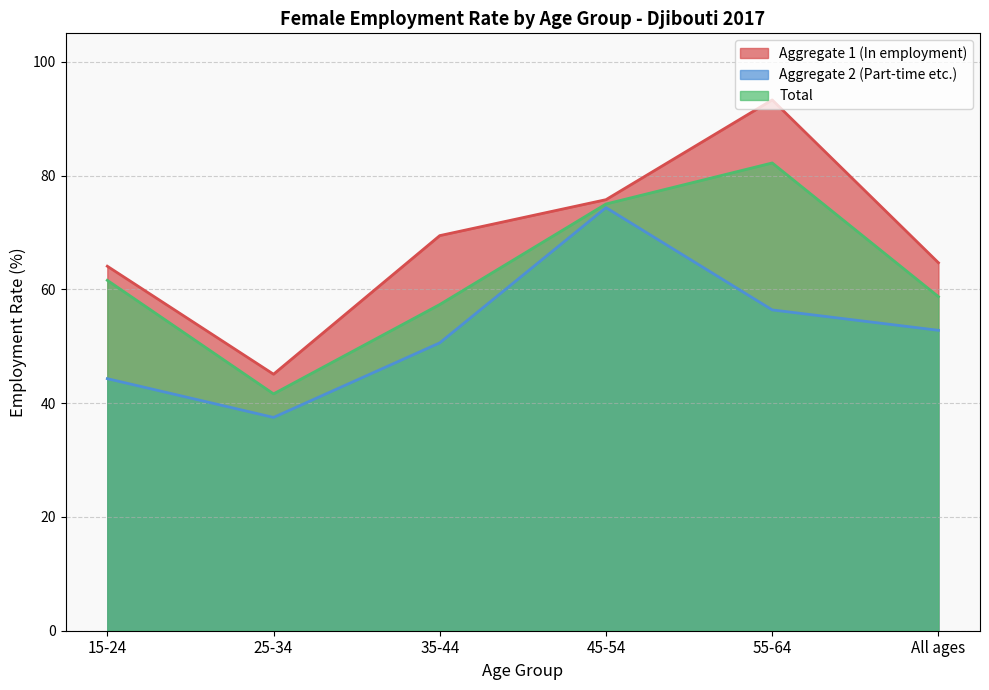

Which series has the widest spread of values?

Aggregate 1 (In employment)